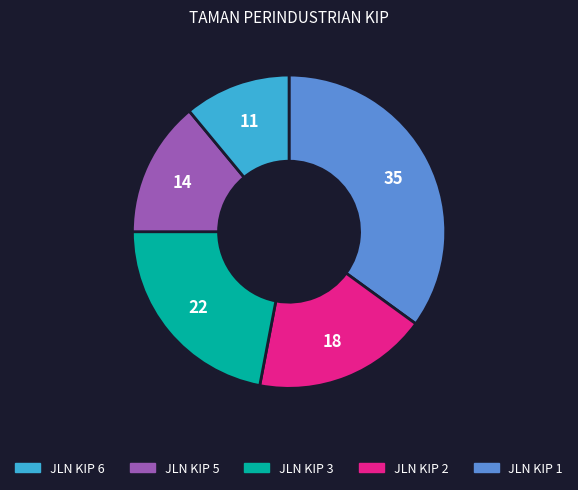

Does any single category account for the majority?

No